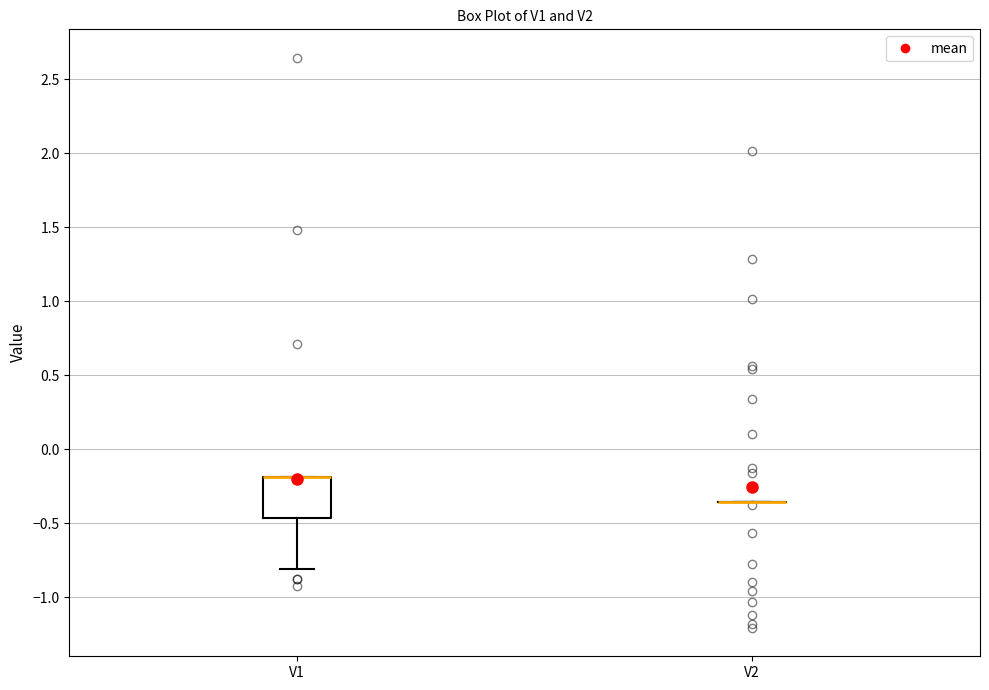

Where does the lower whisker of the box for V1 end on the y-axis? The values are not printed on the chart, so give them approximately, as read against the axis.

-0.80